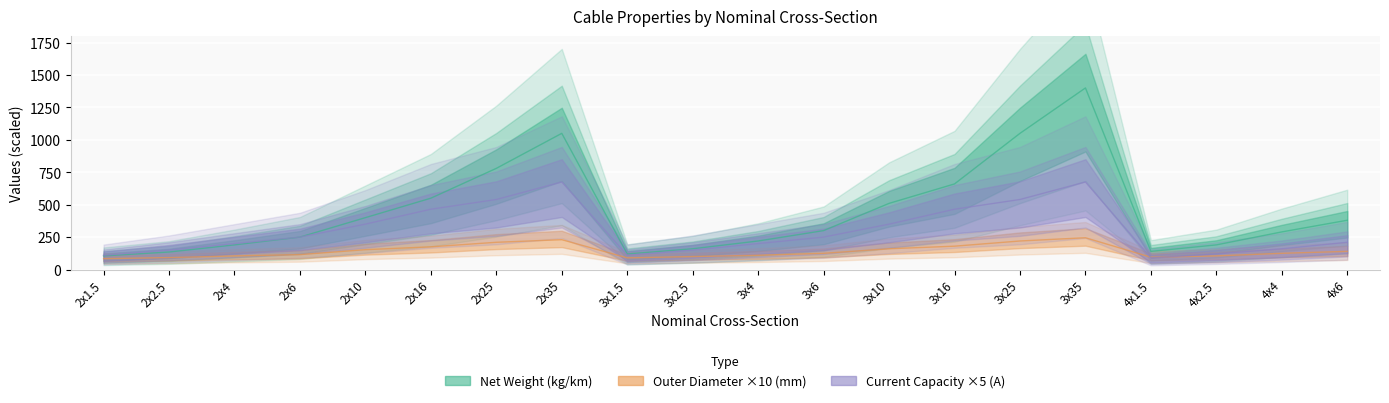

Rank the series by their maximum value, from highest to lowest.

Net Weight (kg/km), Current Capacity Air (A), Outer Diameter (mm)